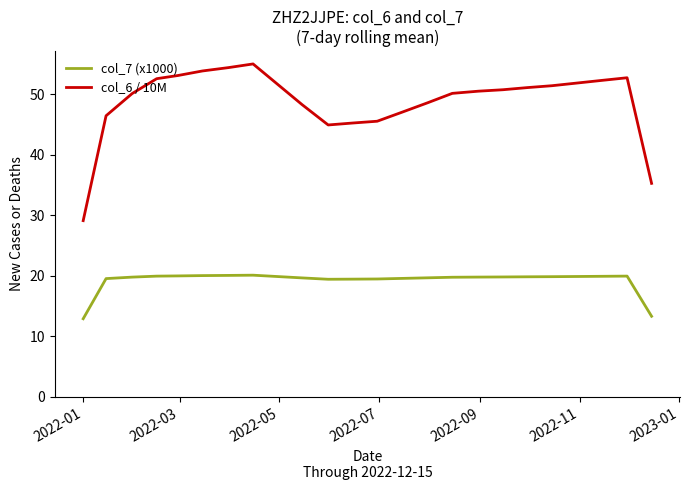

What is the highest value of the col_6 / 10M series?

55.0